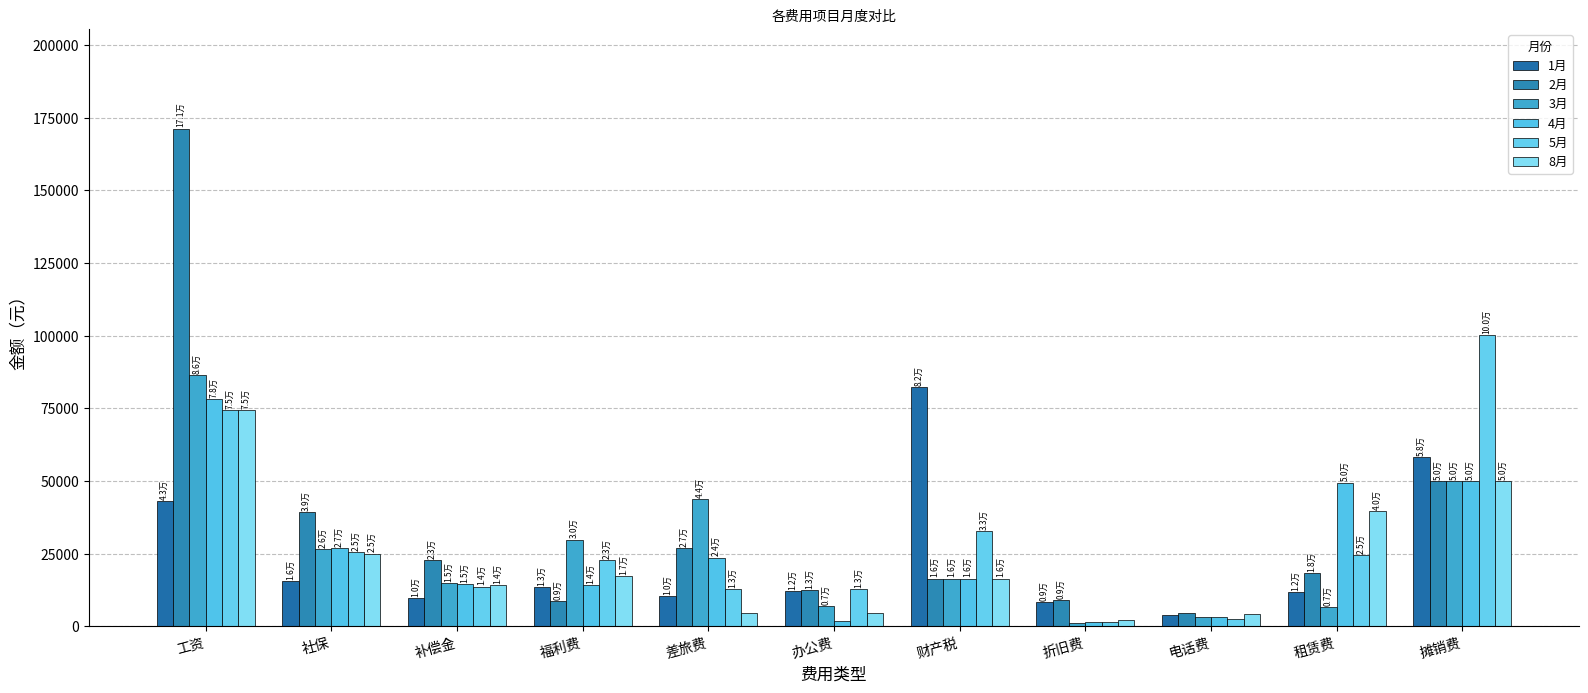

How many data points does each series have?

11